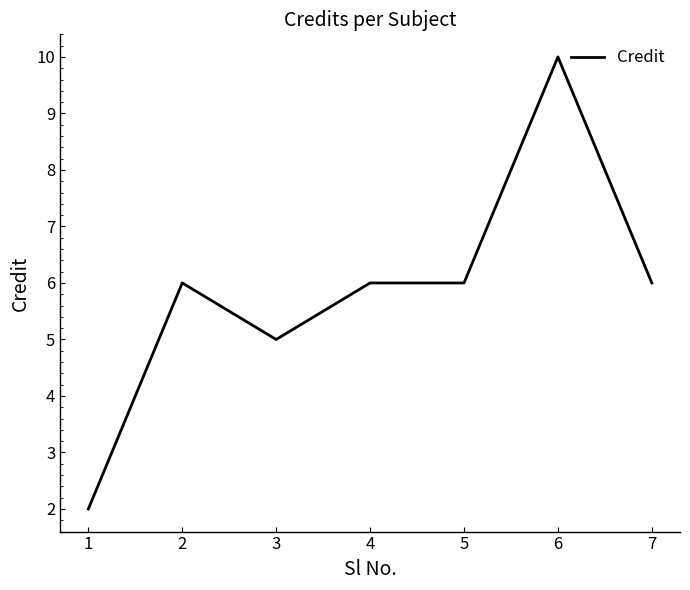

The chart shows a value of 2 at 1. True or false?

True